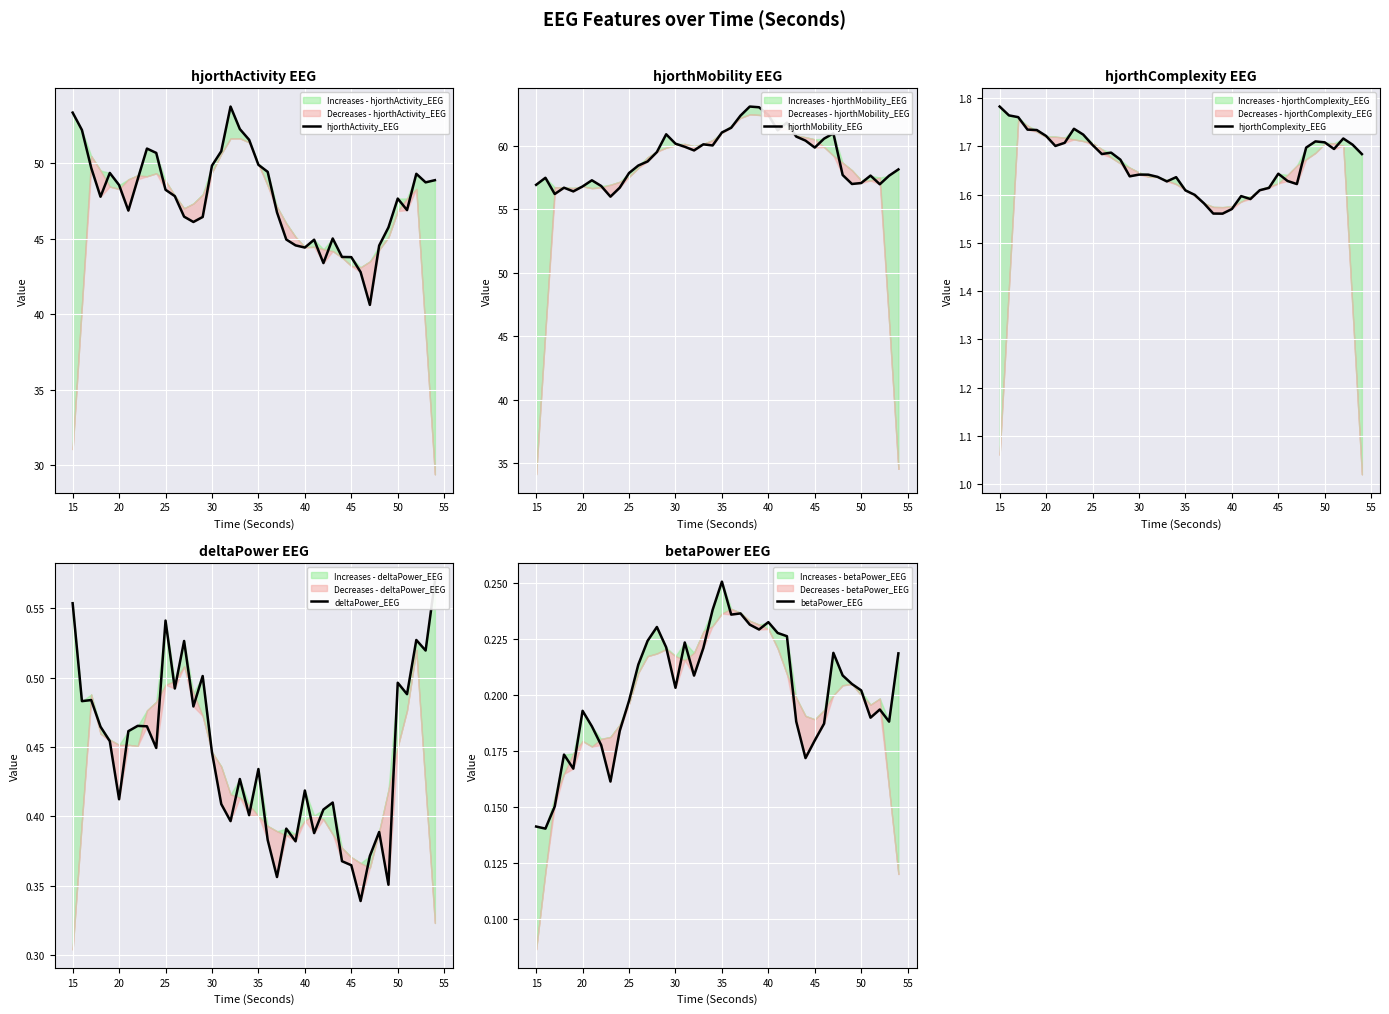

What is the highest value of the hjorthActivity_EEG series?

53.8